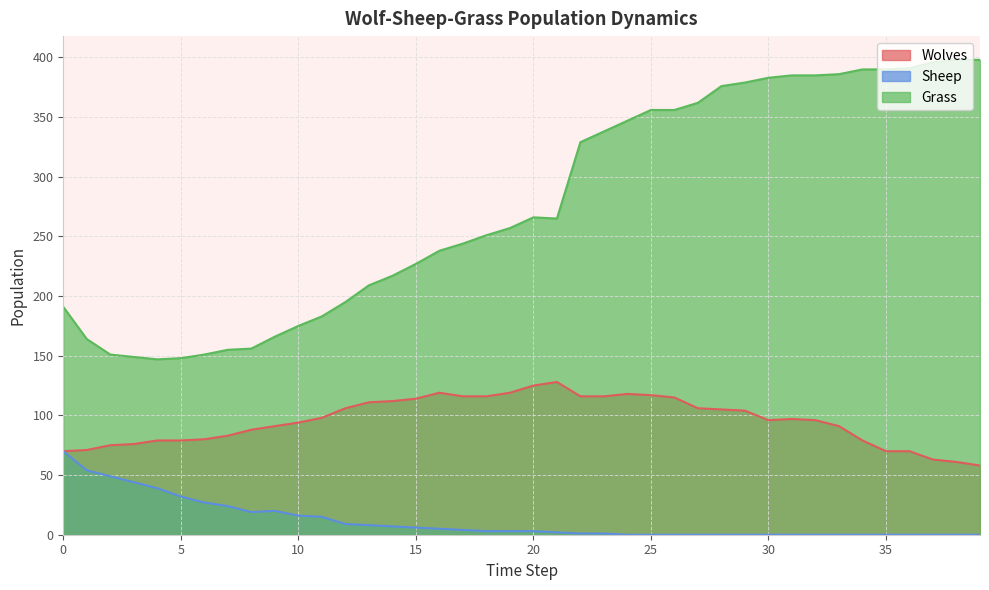

What is the average value of the Sheep series?

12